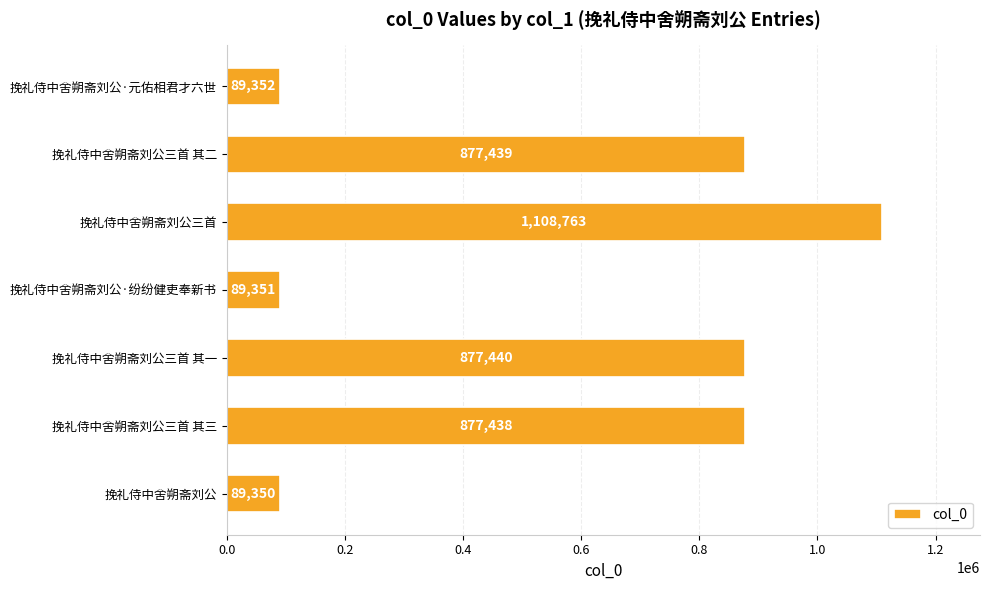

What is the average value?

572733